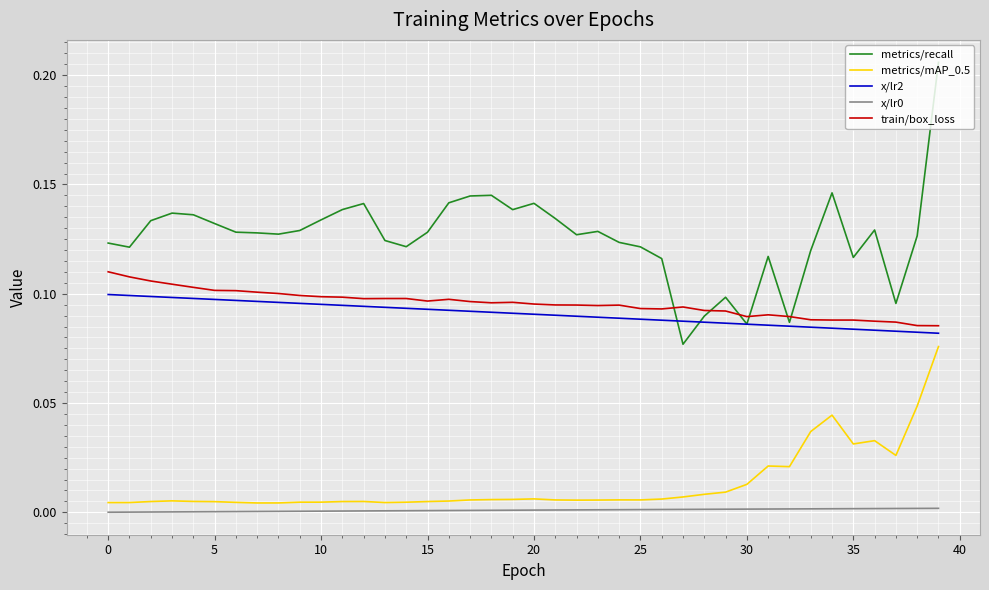

Which series has the largest range (max minus min)?

metrics/recall